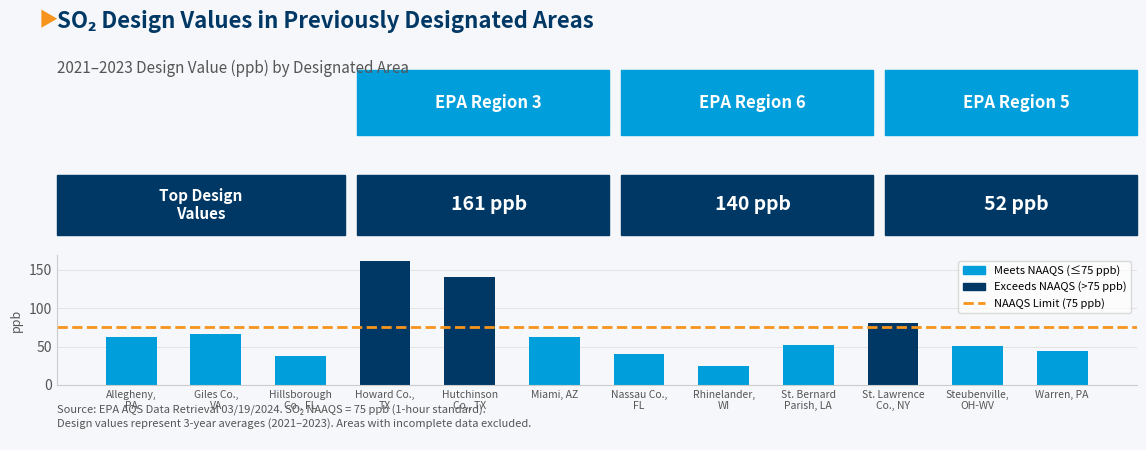

What is the greatest value displayed?

161